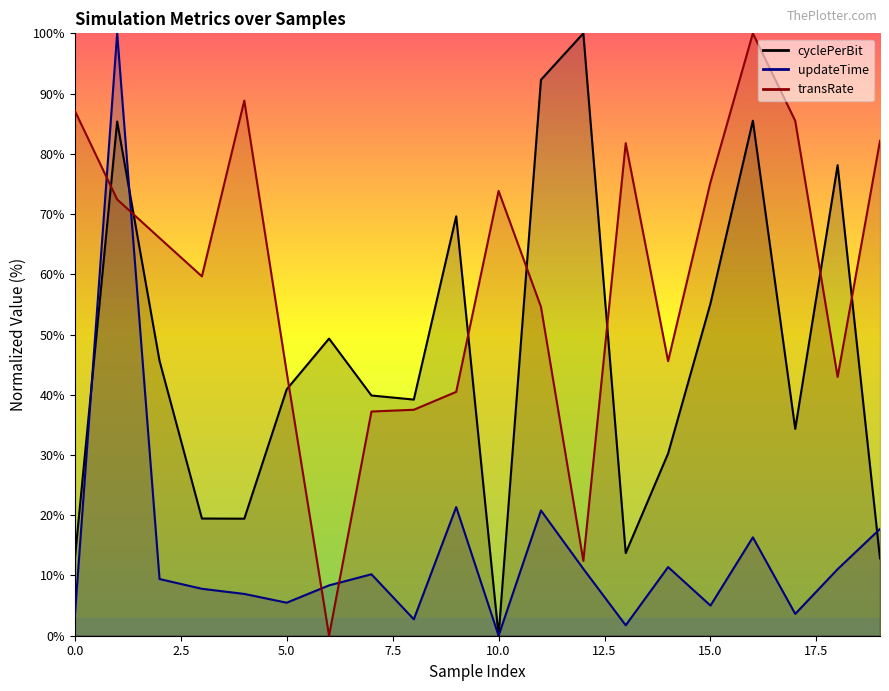

What is the spread (max minus min) of values at 10?

73.8